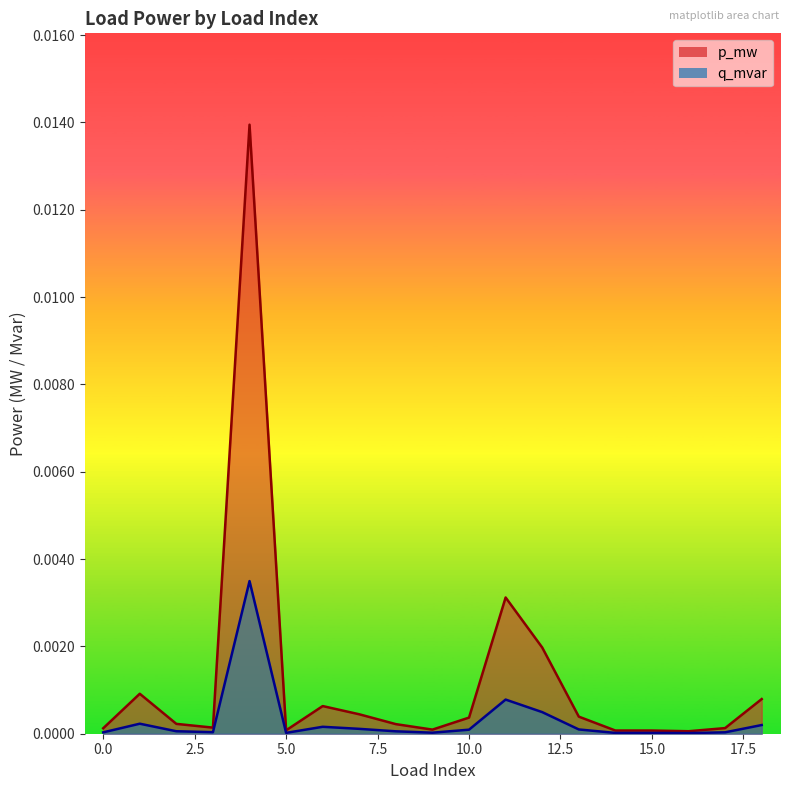

True or false: p_mw and q_mvar cross at least once.

False